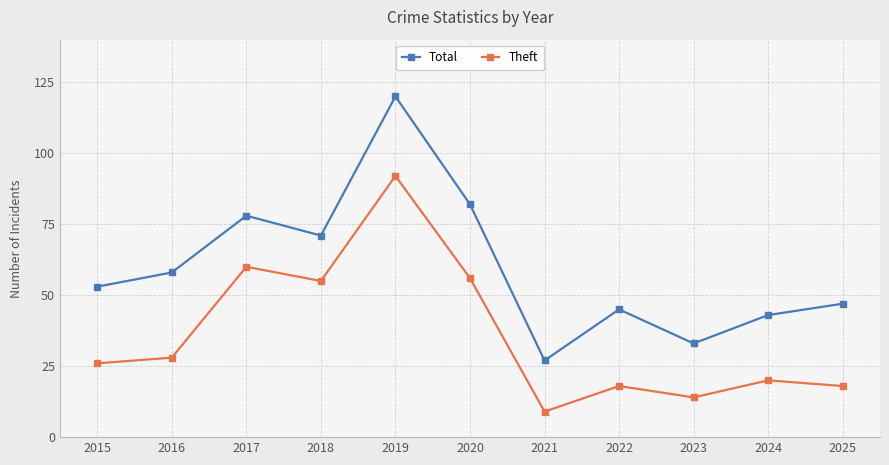

True or false: Theft and Total intersect in this chart.

False